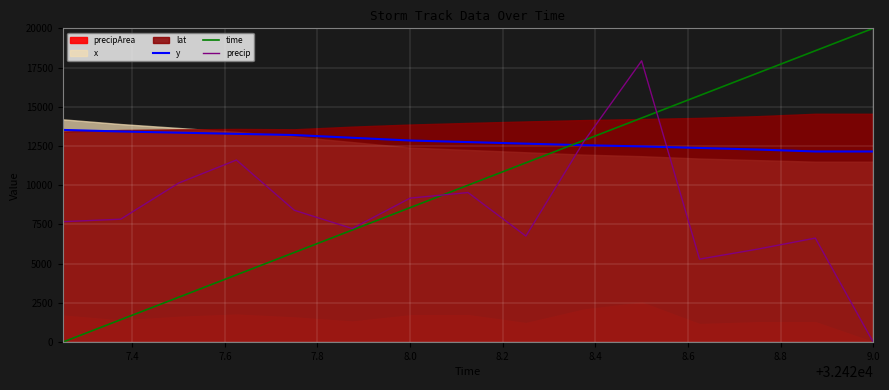

True or false: y and time cross at least once.

True